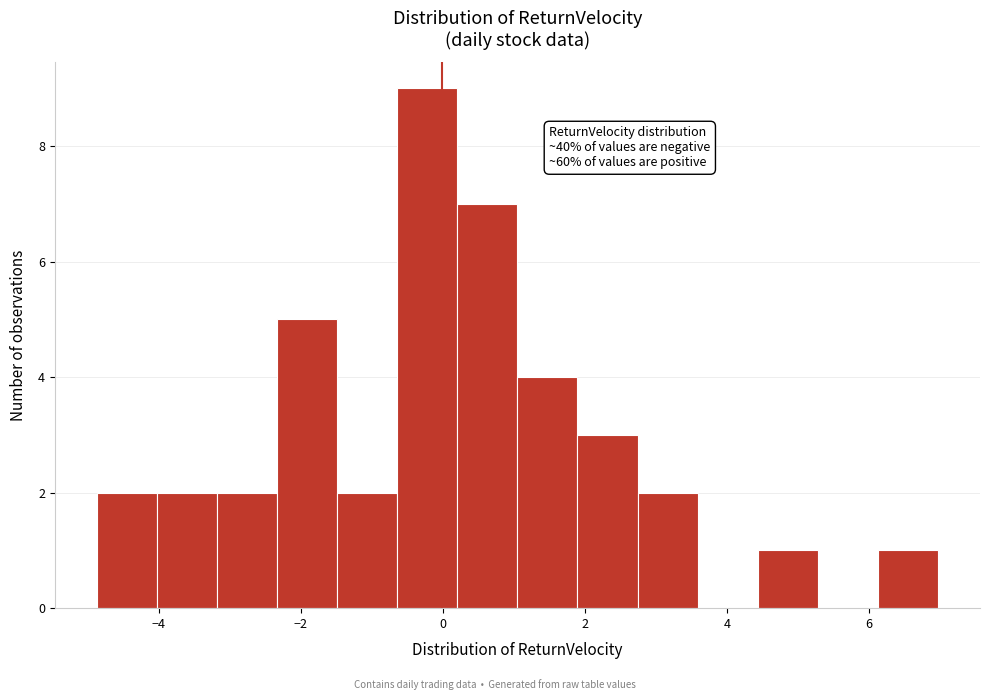

Which range on the x-axis has the tallest bar?

-0.6 to 0.2